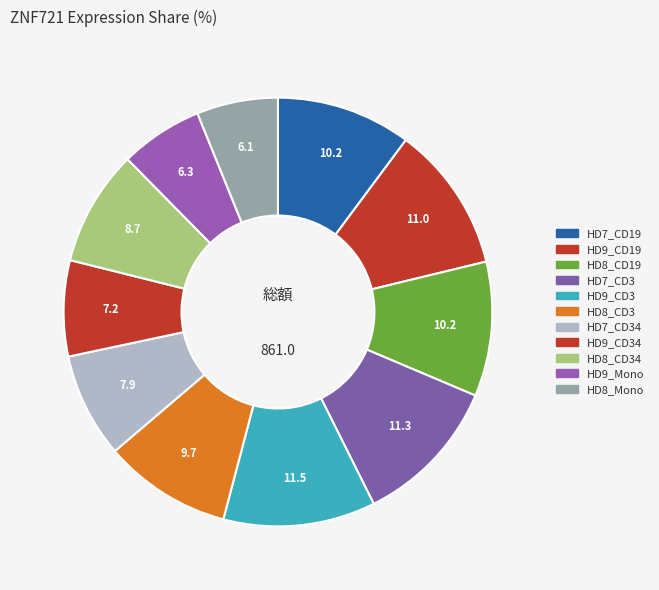

How many segments does this pie chart have?

11